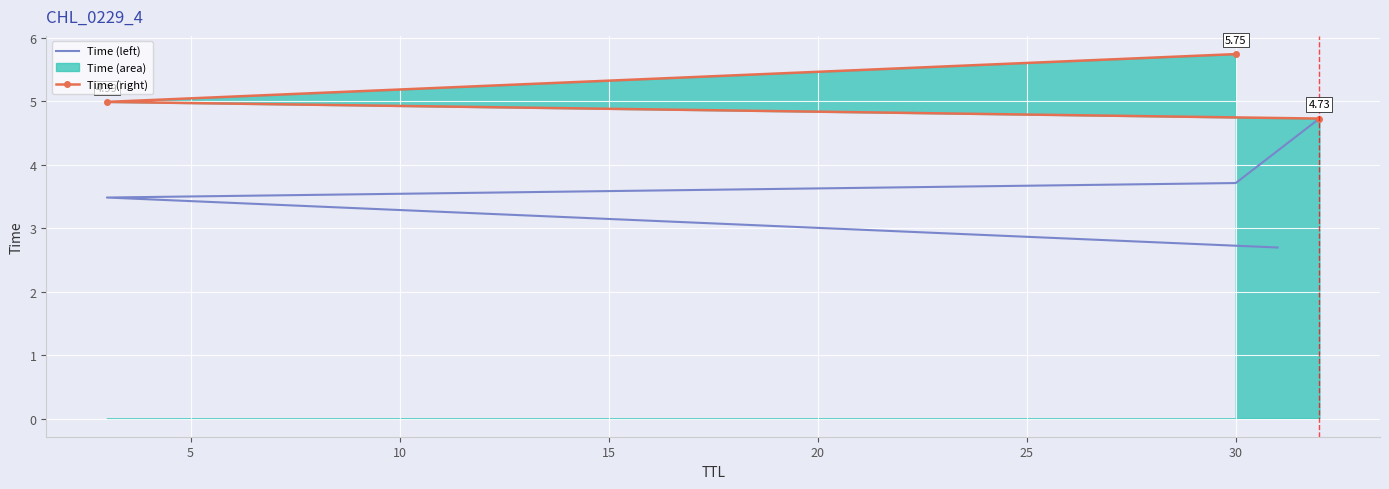

What is the difference between the maximum and minimum values?

3.1